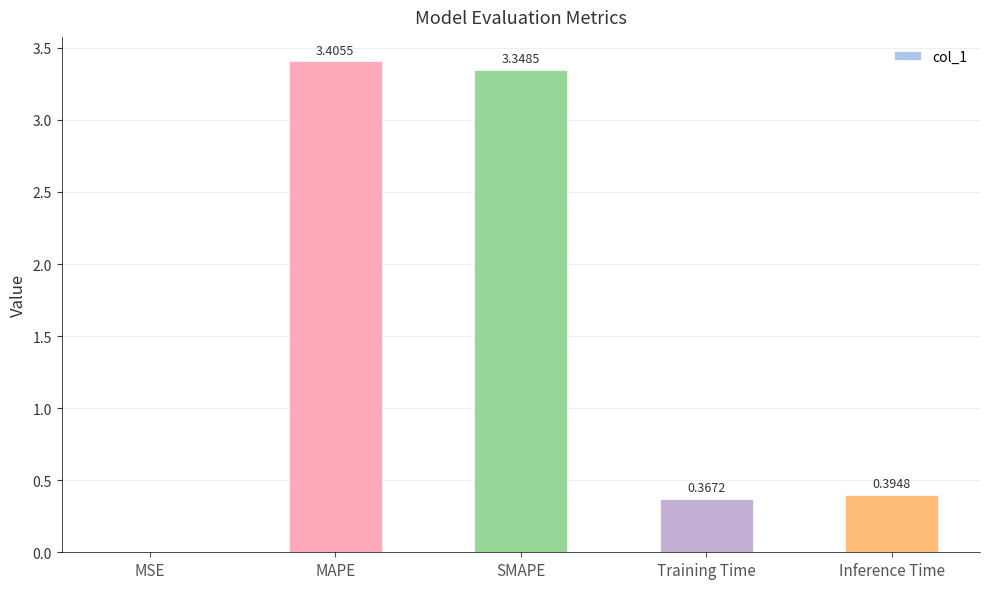

What is the sum of all values?

7.5